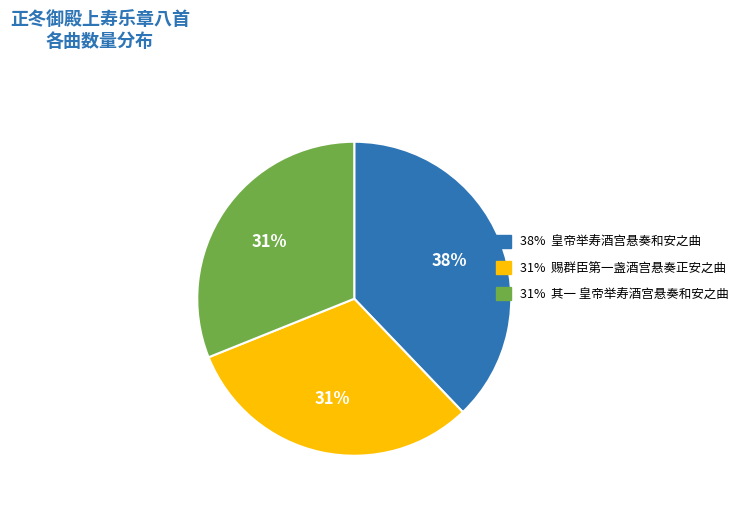

Combined, do 38% 皇帝举寿酒宫悬奏和安之曲 and 31% 其一 皇帝举寿酒宫悬奏和安之曲 account for over 50%?

Yes